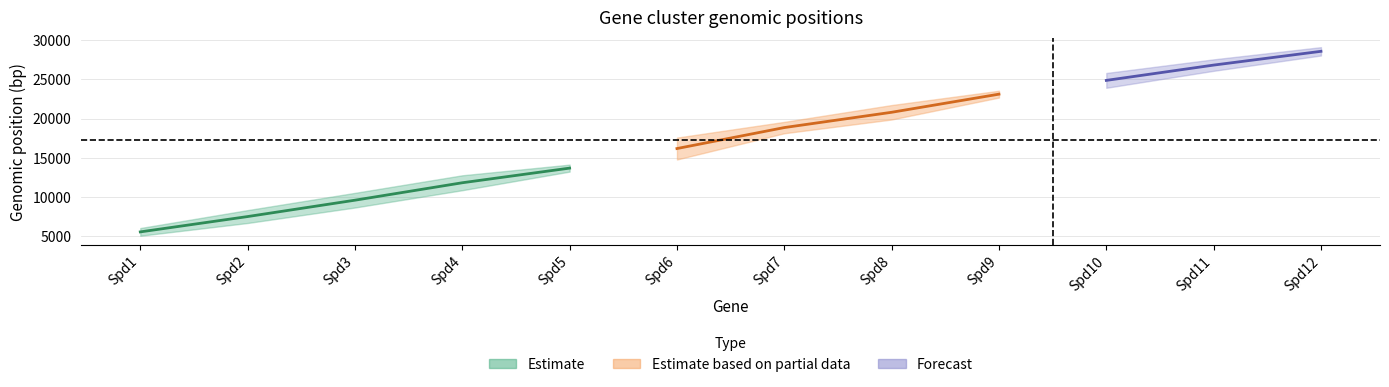

How many values in the start series exceed 18131?

5